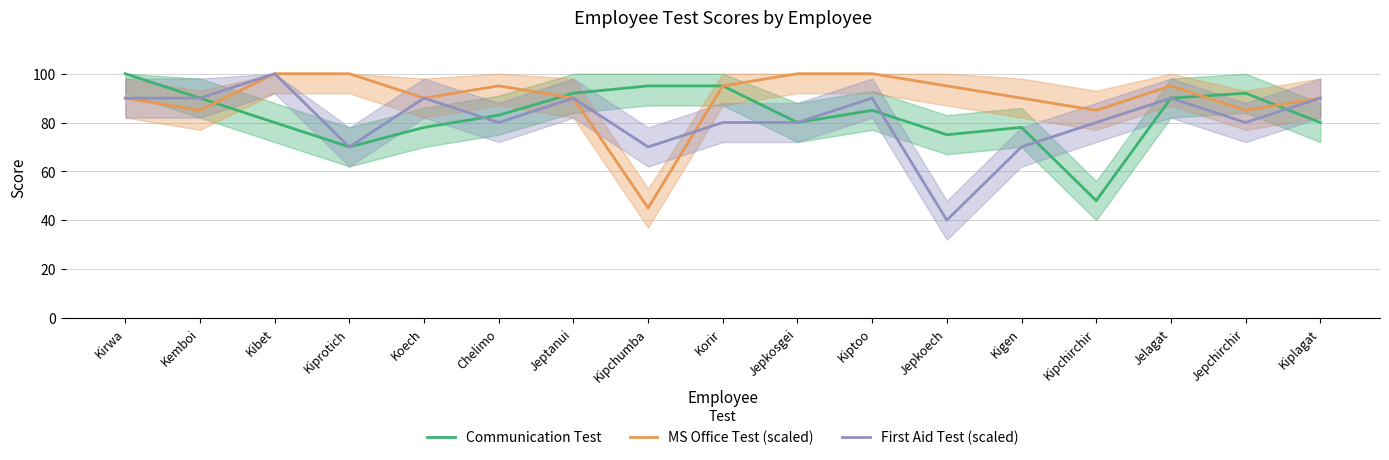

Does the chart display data point markers on the line(s)?

No